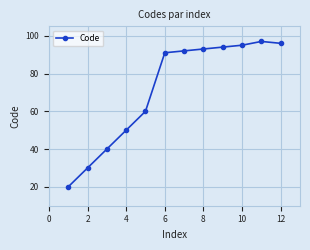

What is the value of the 2nd point from the left?

30